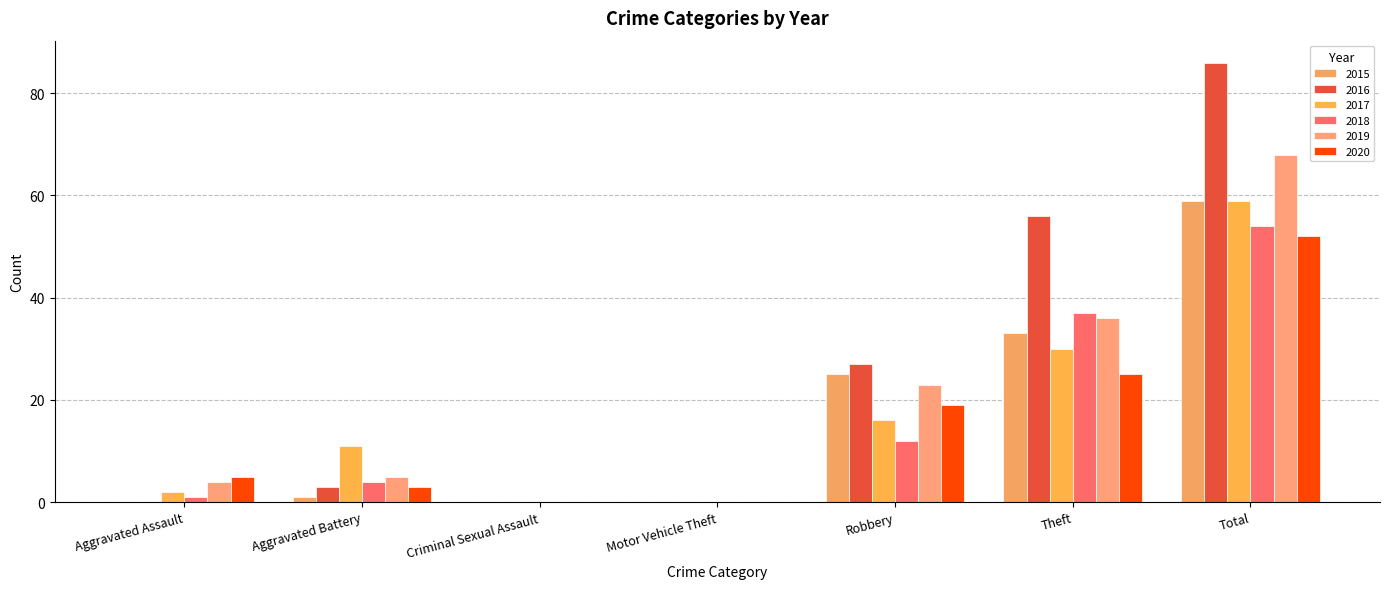

Are the bars horizontal?

No